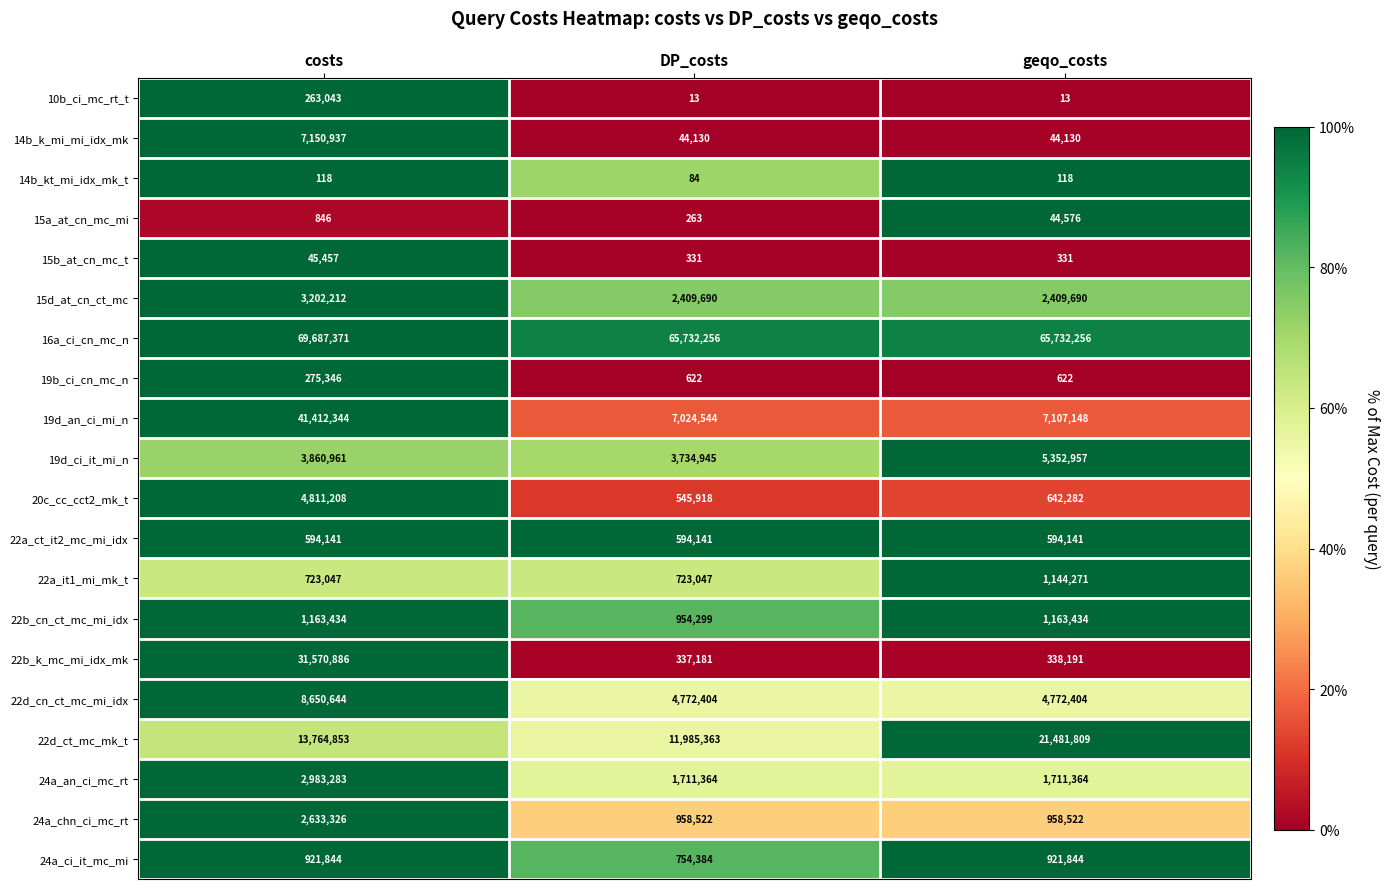

Which series has the widest spread of values?

19d_an_ci_mi_n